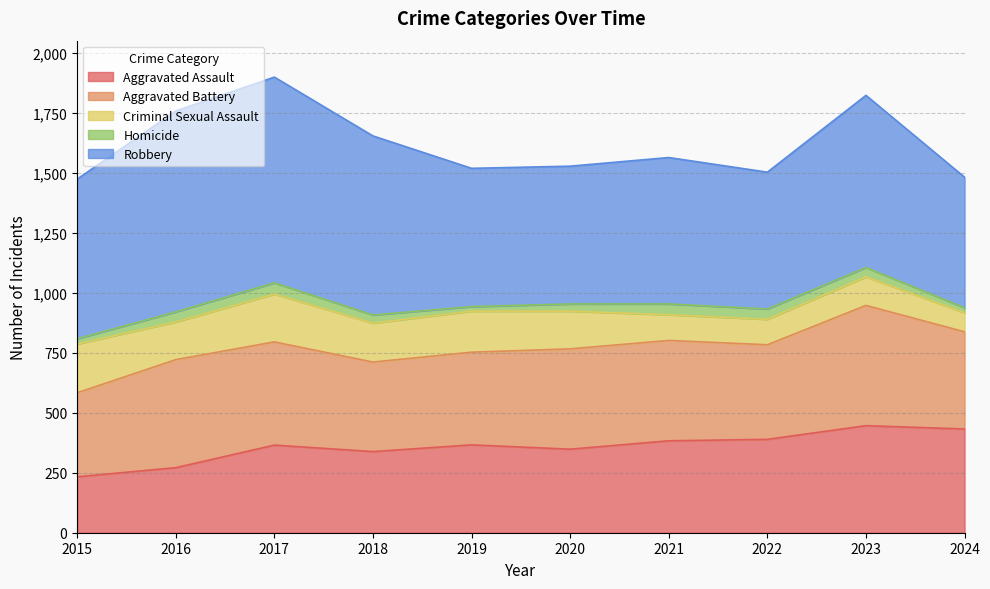

How many interior local peaks does the Aggravated Assault series have?

3